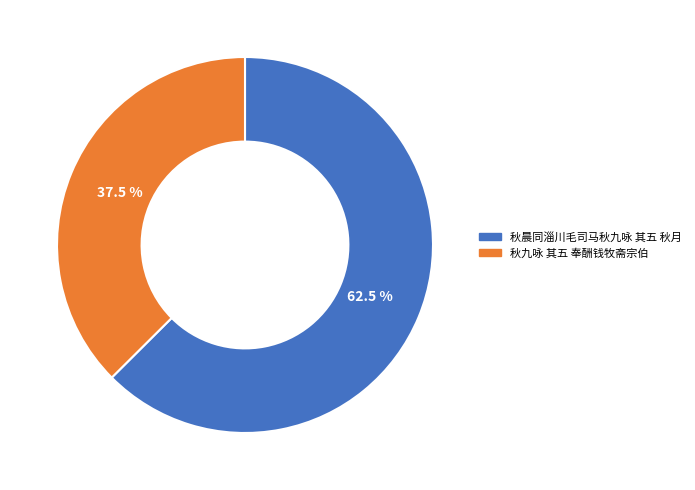

Is it true that 秋晨同淄川毛司马秋九咏 其五 秋月 is 75% of the pie?

False